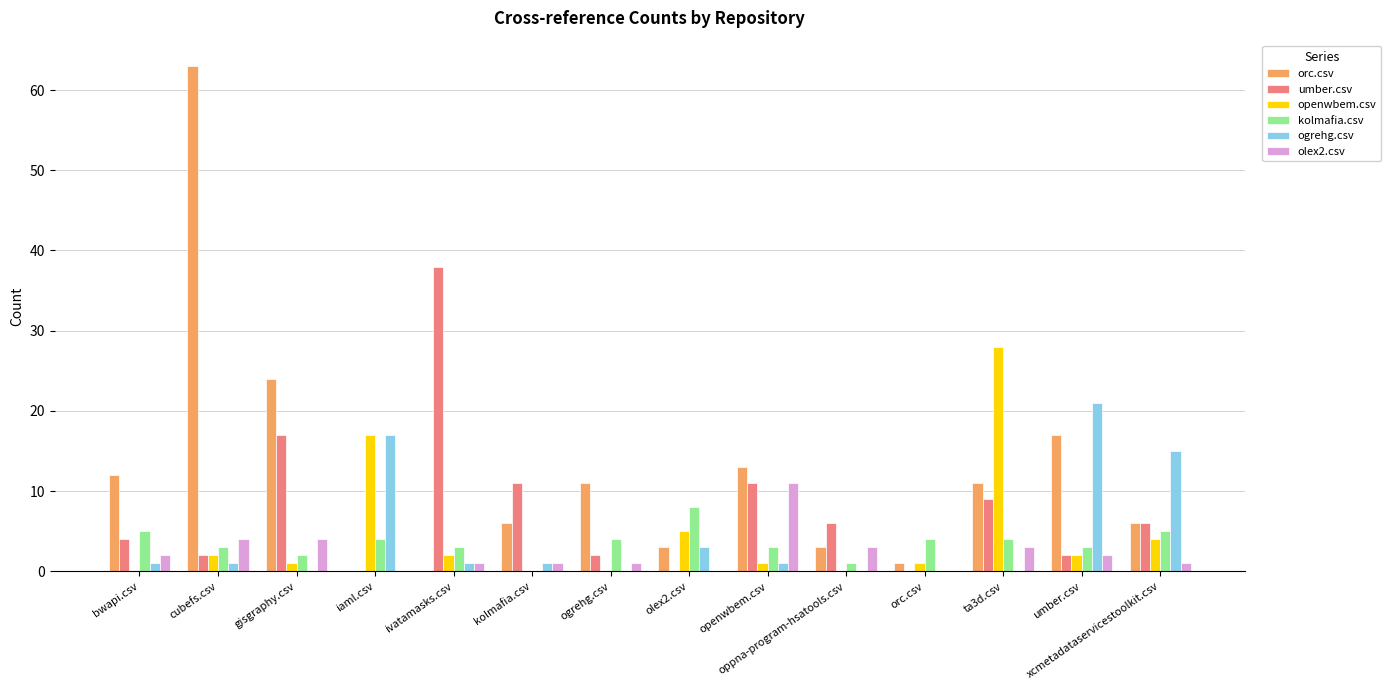

Where is ogrehg.csv nearest to the value 10?

xcmetadataservicestoolkit.csv